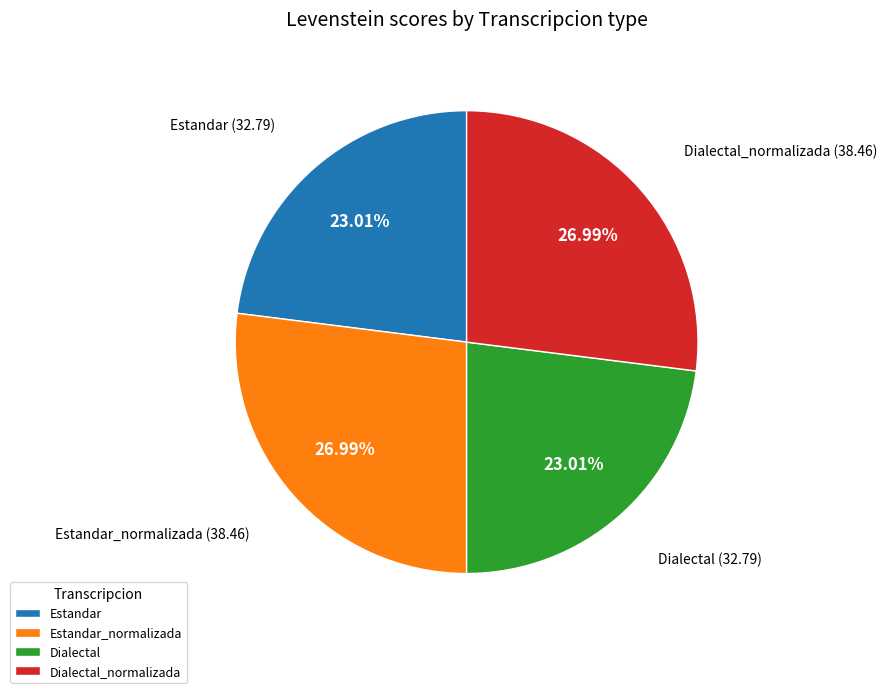

Is there any slice that represents more than half of the pie?

No